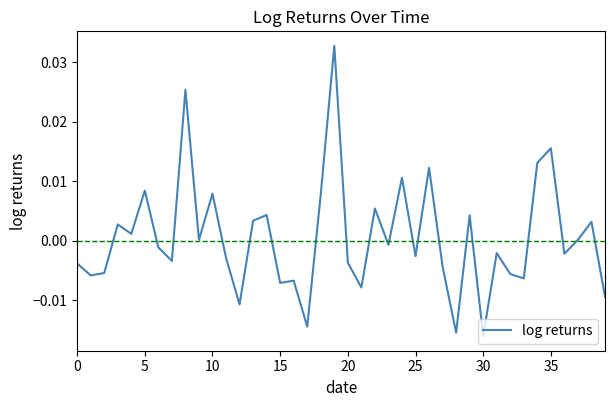

Does the chart display data point markers on the line(s)?

No